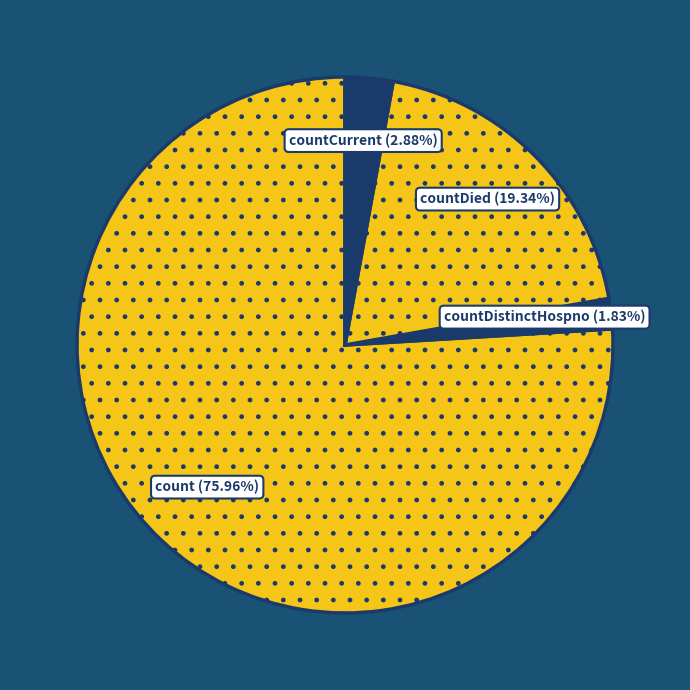

Is it true that count is 76% of the pie?

True